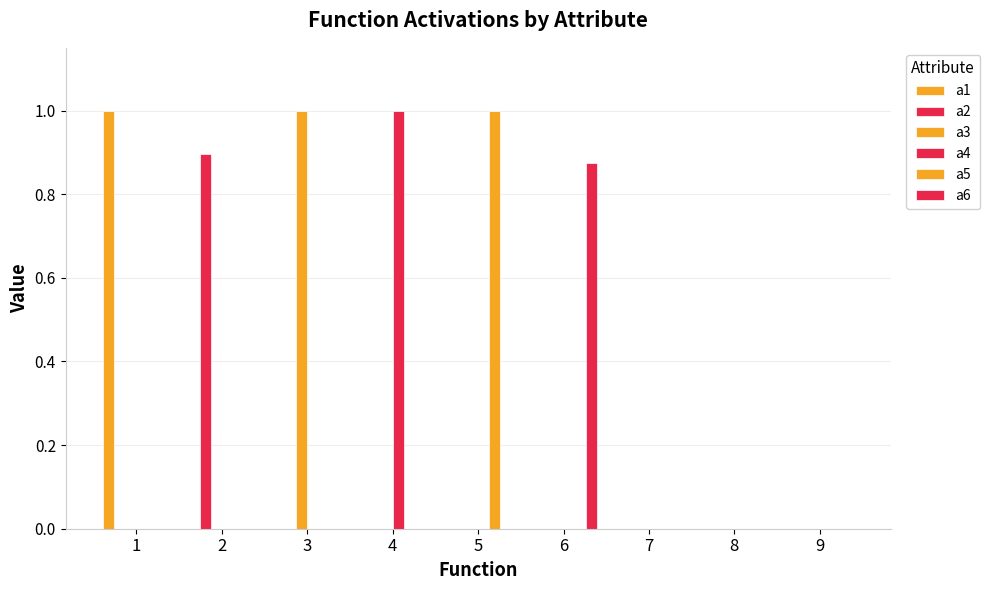

At which category is the sum across all series the highest?

1